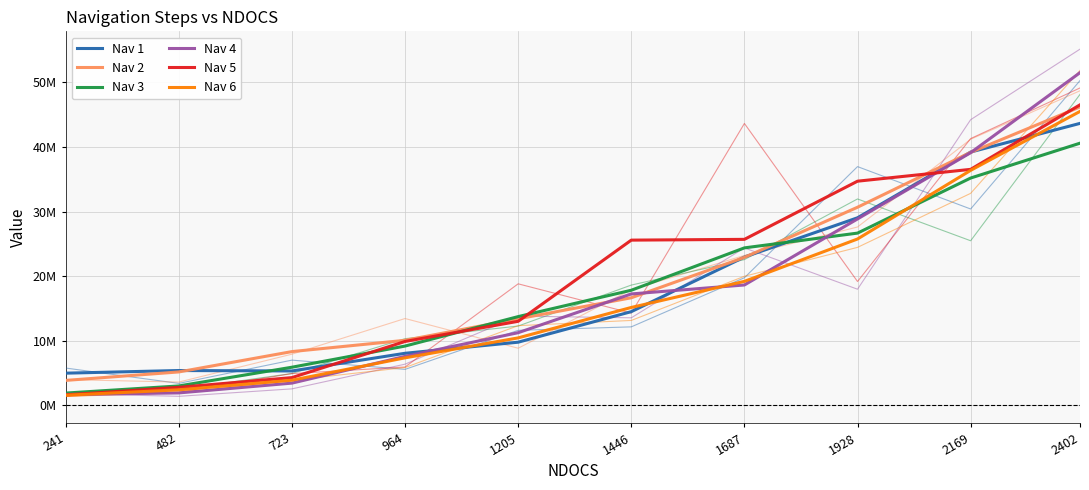

How many lines are shown in the chart?

6